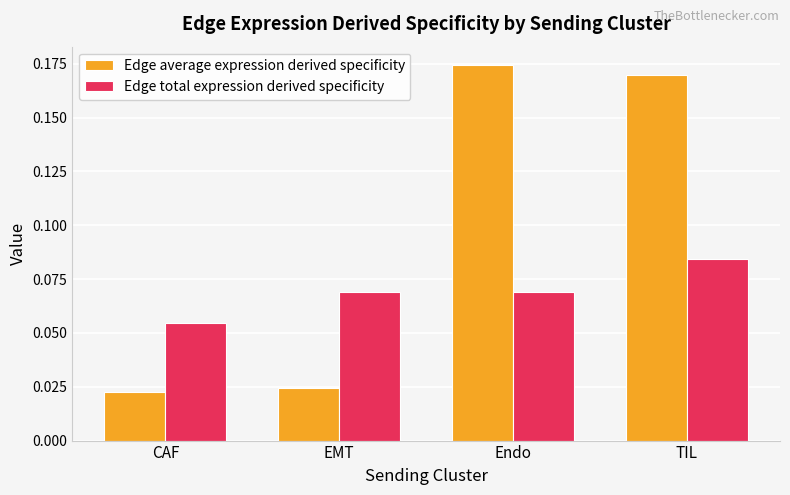

What are all the series names shown in the legend?

Edge average expression derived specificity, Edge total expression derived specificity